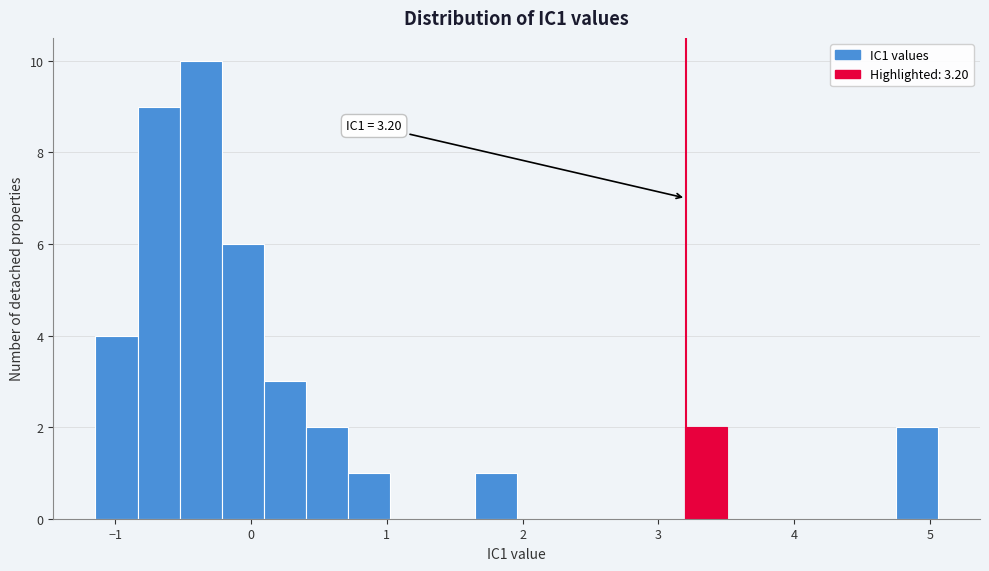

Around what value on the x-axis is the tallest bar? Give the approximate position of its centre, as read against the axis.

-0.4